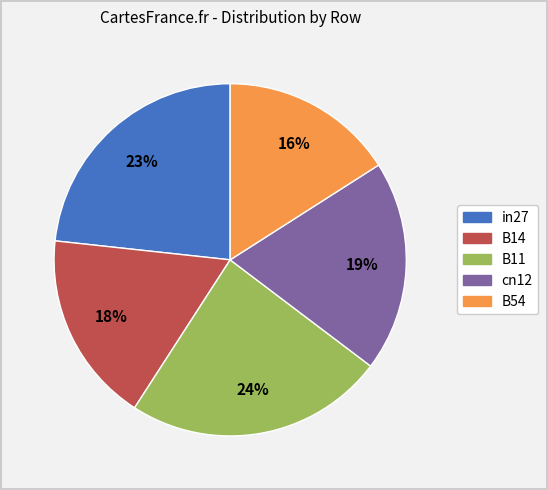

Does B54 represent more than half of the total?

No